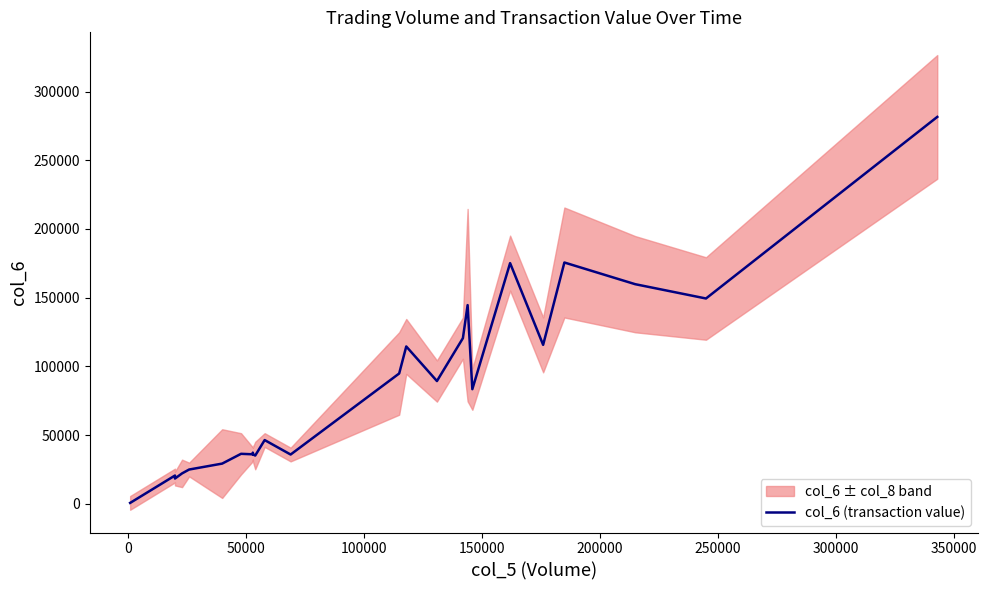

What is the average value?

79859